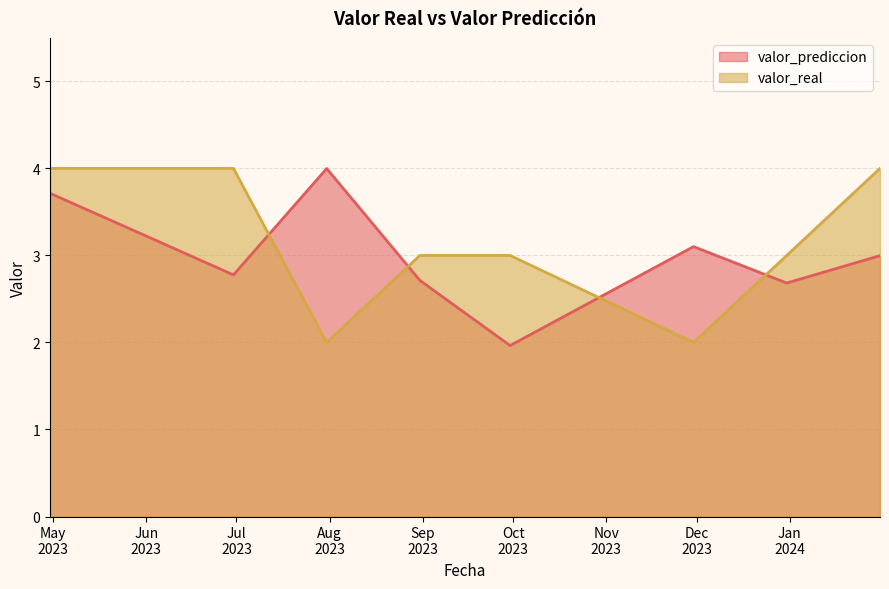

Which series has the largest total across all categories?

valor_real